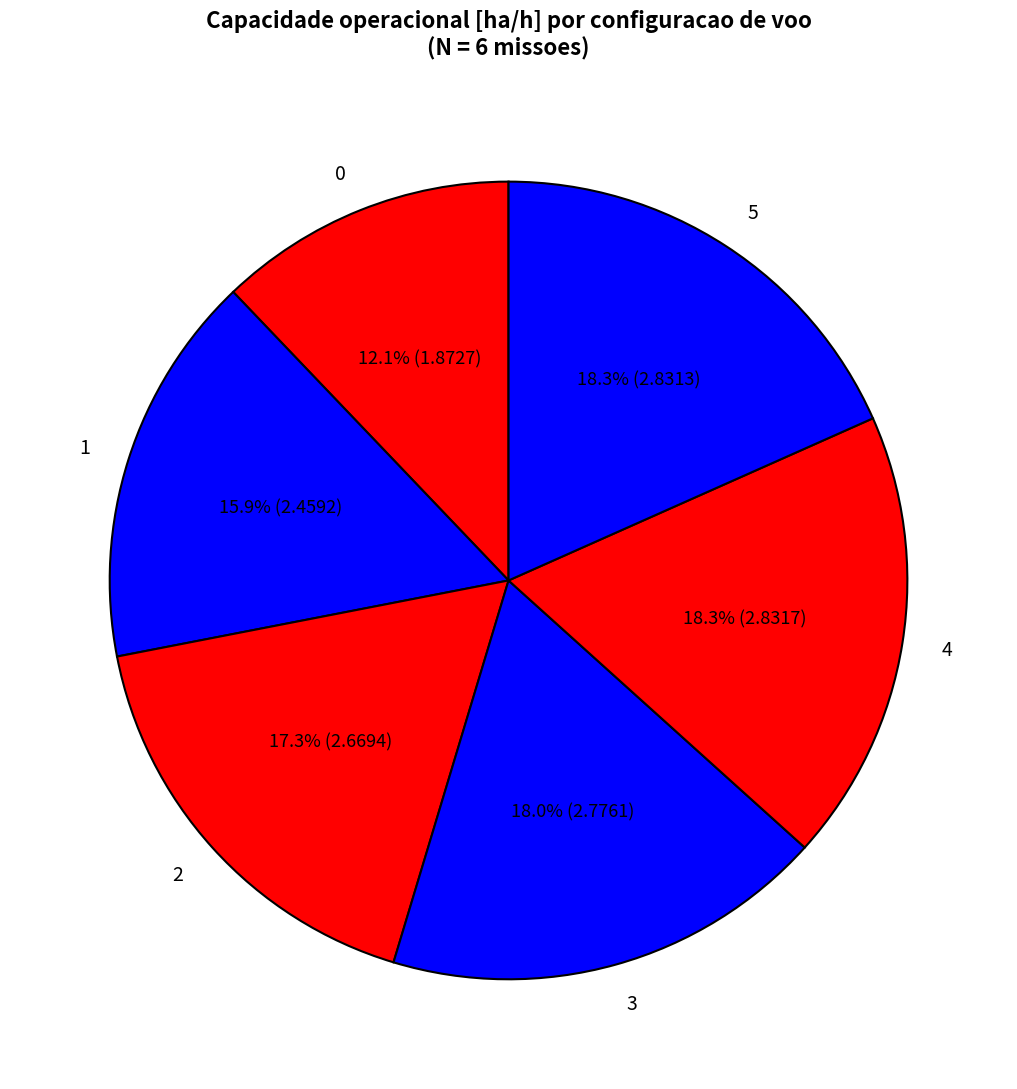

What portion of the pie excludes 0?

87.9%